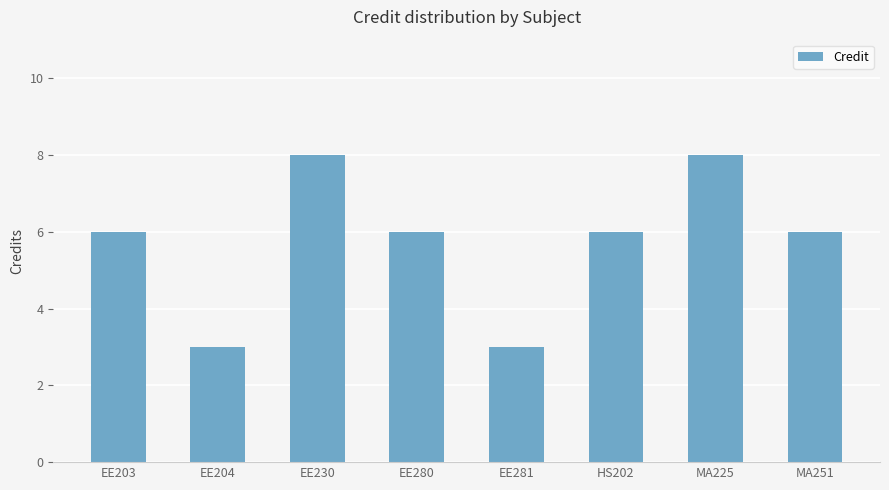

What is the change in value from EE204 to EE230?

+5